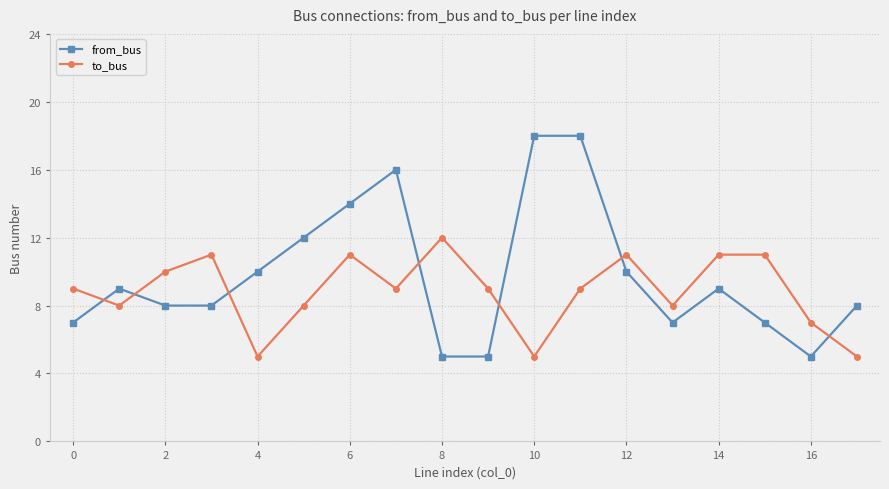

How many lines are shown in the chart?

2